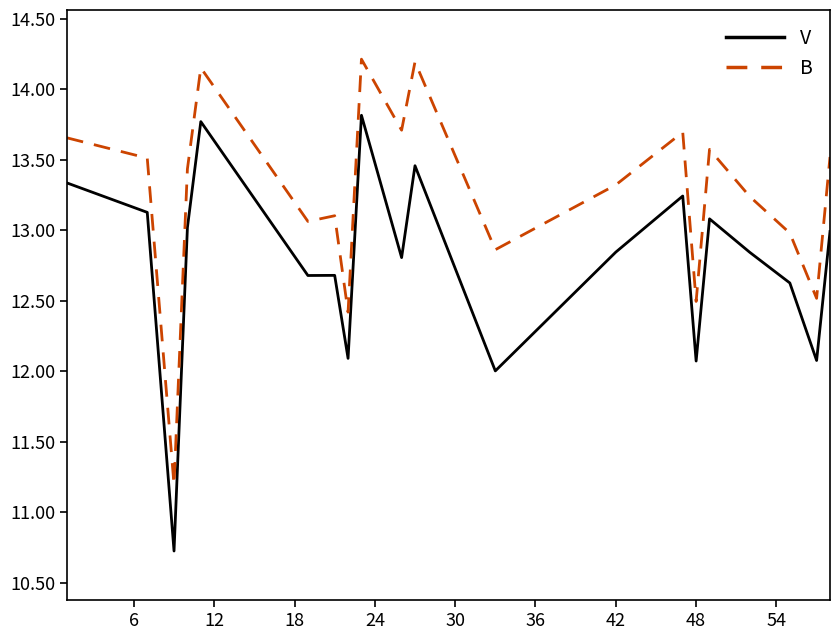

True or false: B and V cross at least once.

False